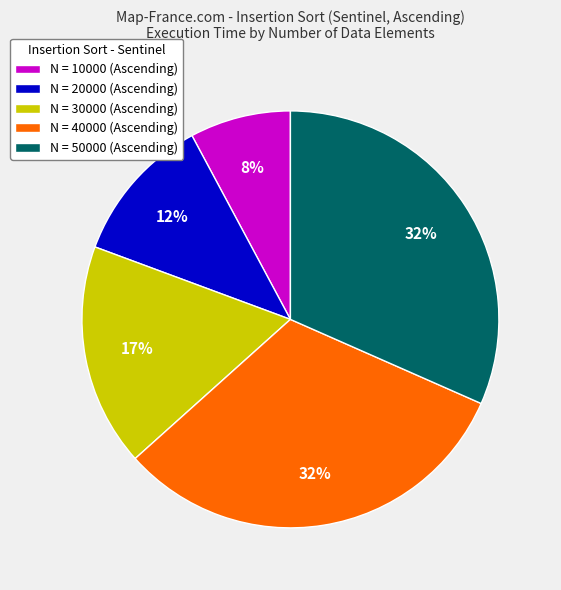

Does any single category account for the majority?

No